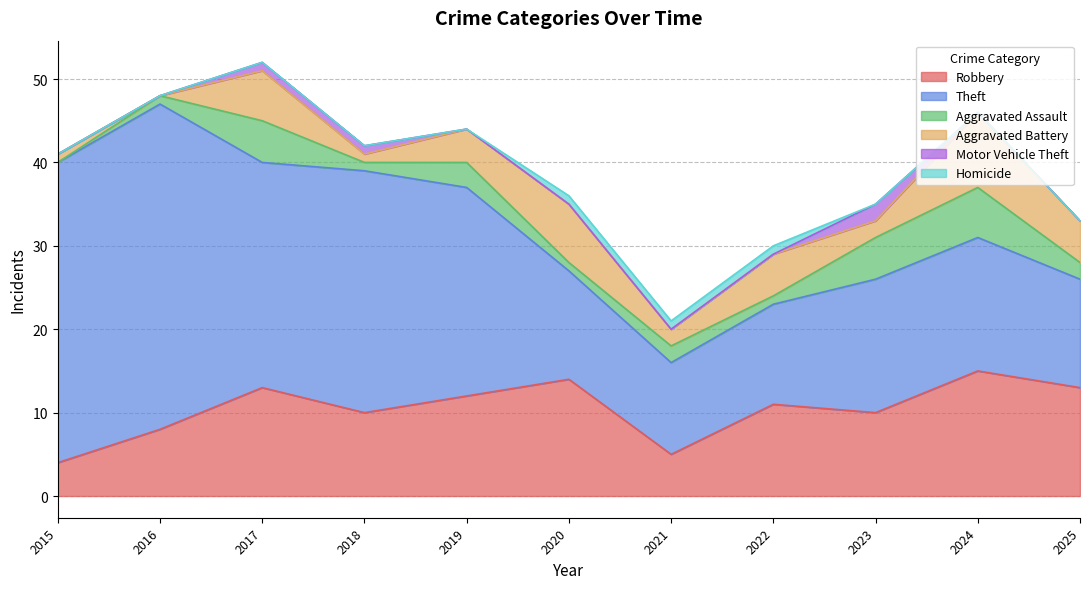

Reading left to right, what are all the values shown in this chart?

Robbery: 4	8	13	10	12	14	5	11	10	15	13
Theft: 36	39	27	29	25	13	11	12	16	16	13
Aggravated Assault: 0	1	5	1	3	1	2	1	5	6	2
Aggravated Battery: 1	0	6	1	4	7	2	5	2	9	5
Motor Vehicle Theft: 0	0	1	1	0	0	0	0	2	0	0
Homicide: 0	0	0	0	0	1	1	1	0	0	0